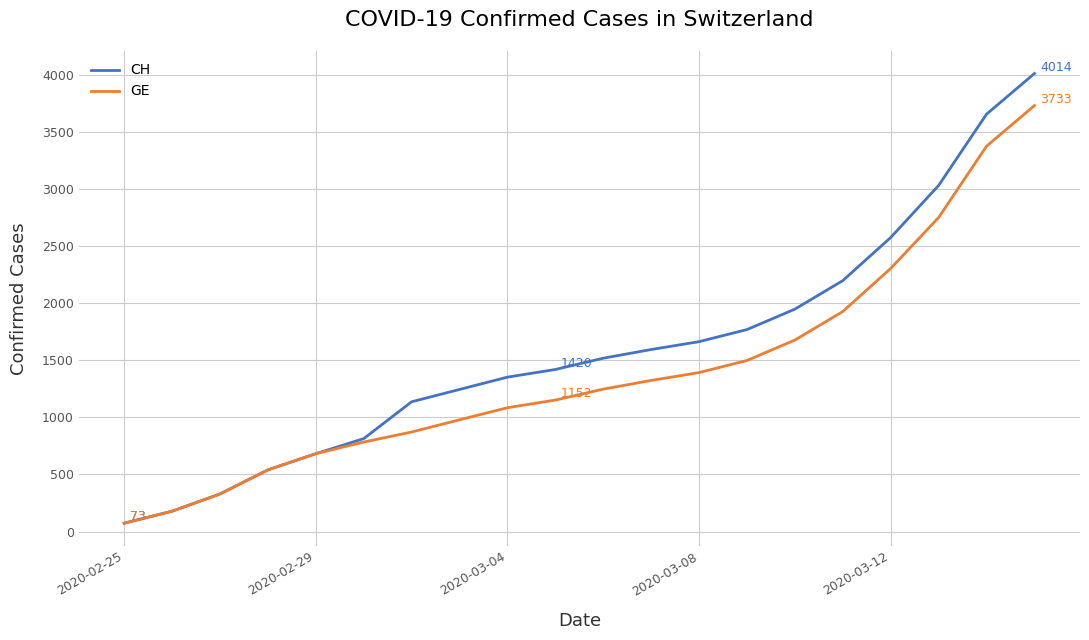

Rank the series by their maximum value, from highest to lowest.

CH, GE